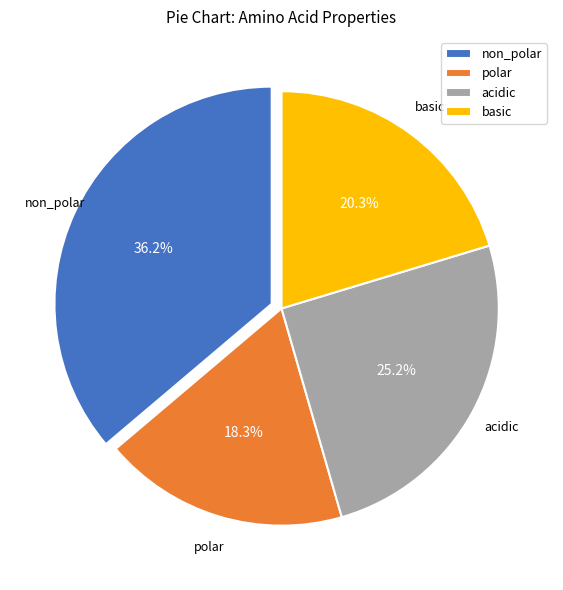

To the nearest percent, what is the difference between the polar and basic slice percentages?

2%